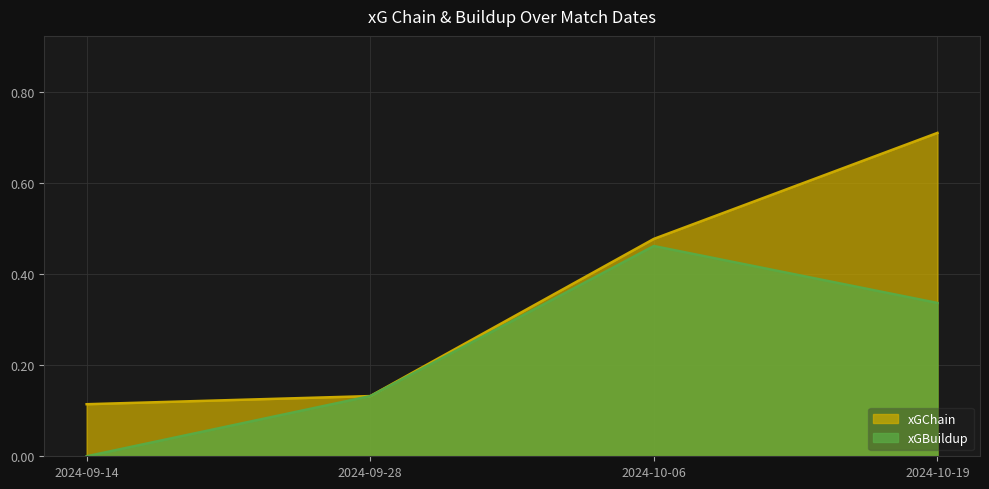

Reading left to right, what are all the values shown in this chart?

xGChain: 2024-10-19=0.7	2024-10-06=0.5	2024-09-28=0.1	2024-09-14=0.1
xGBuildup: 2024-10-19=0.3	2024-10-06=0.5	2024-09-28=0.1	2024-09-14=0.0